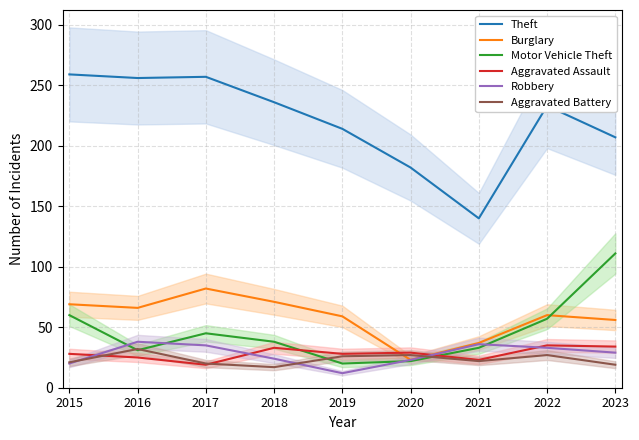

Which has a higher value, 2019 or 2021?

2019